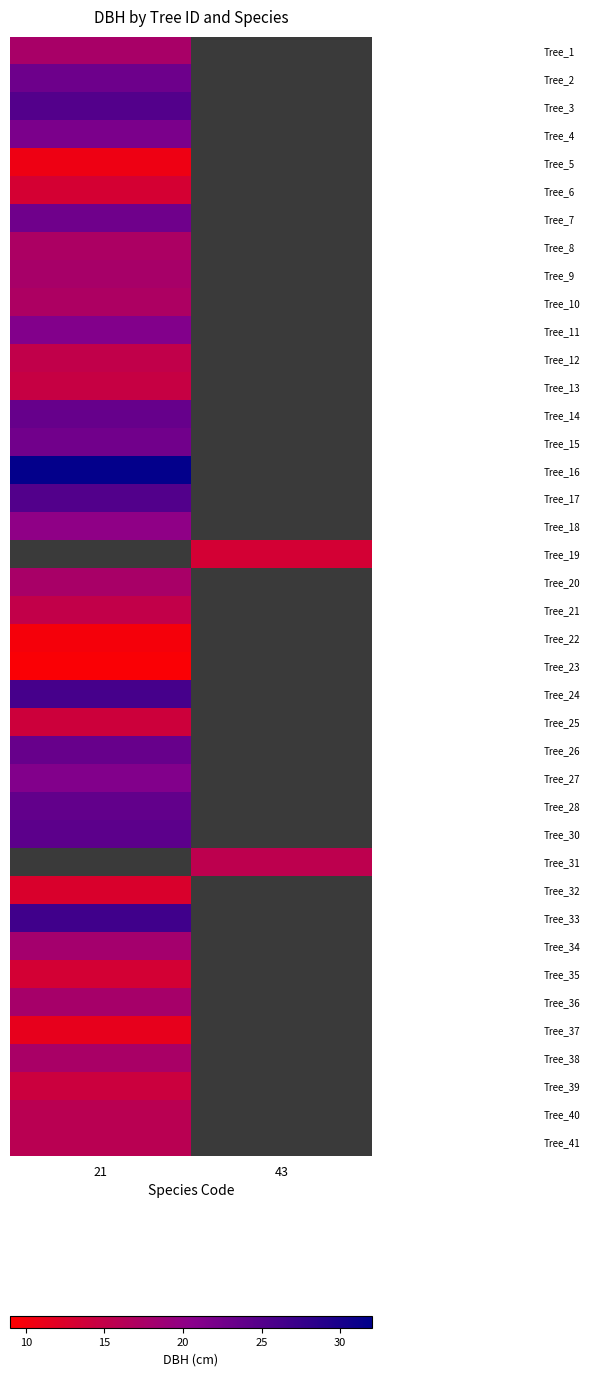

What is the minimum value for Tree_36?

17.8